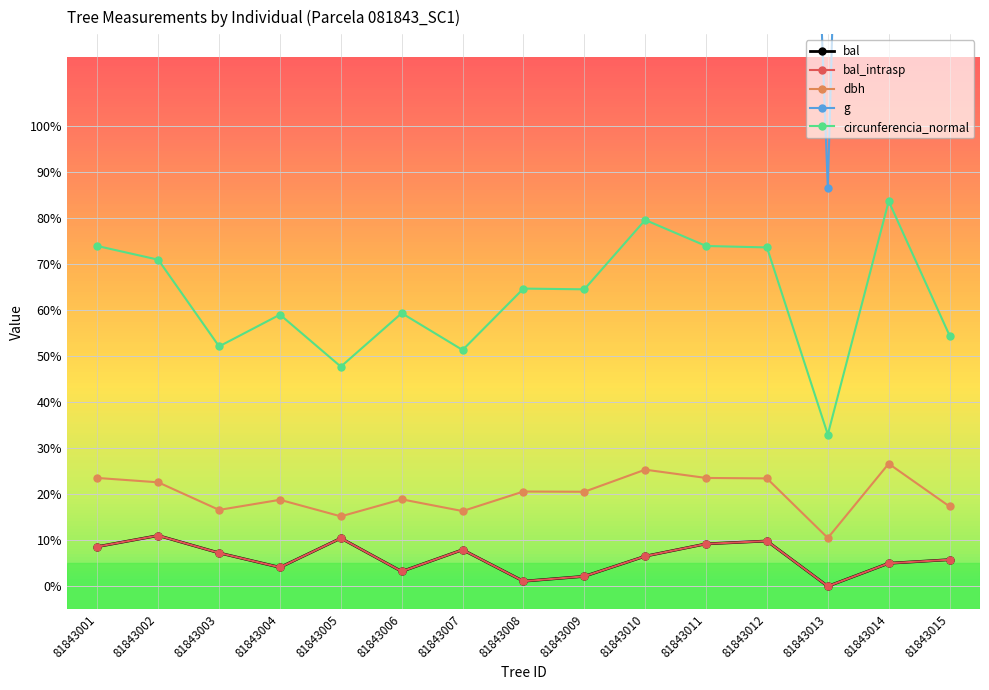

Is the value of g at 81843010 greater than the value of bal at 81843001?

Yes